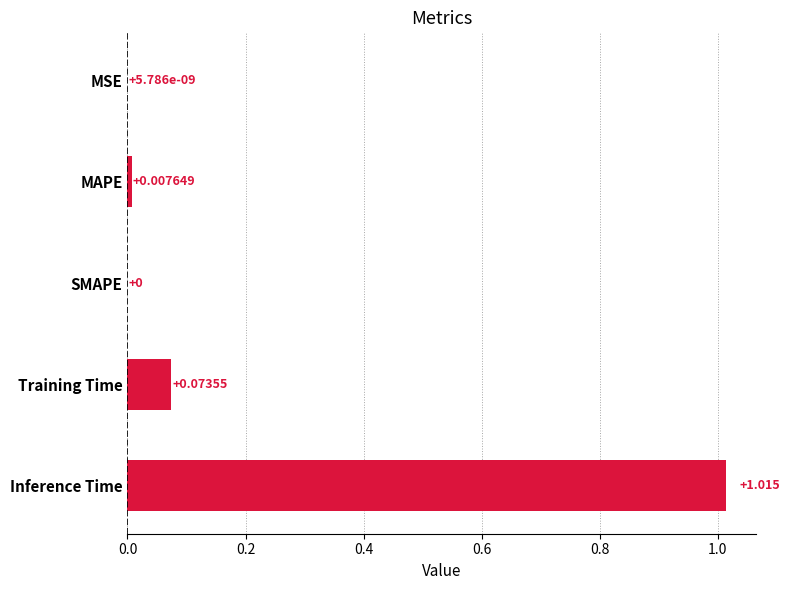

Between MAPE and MSE, which is larger?

MAPE